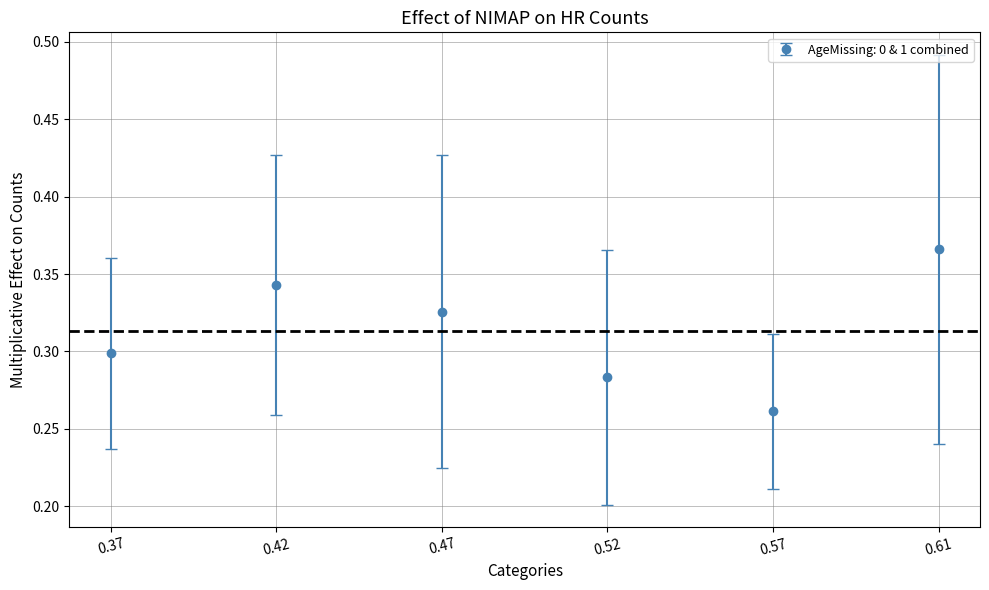

Which has a higher value, 0.57 or 0.61?

0.61